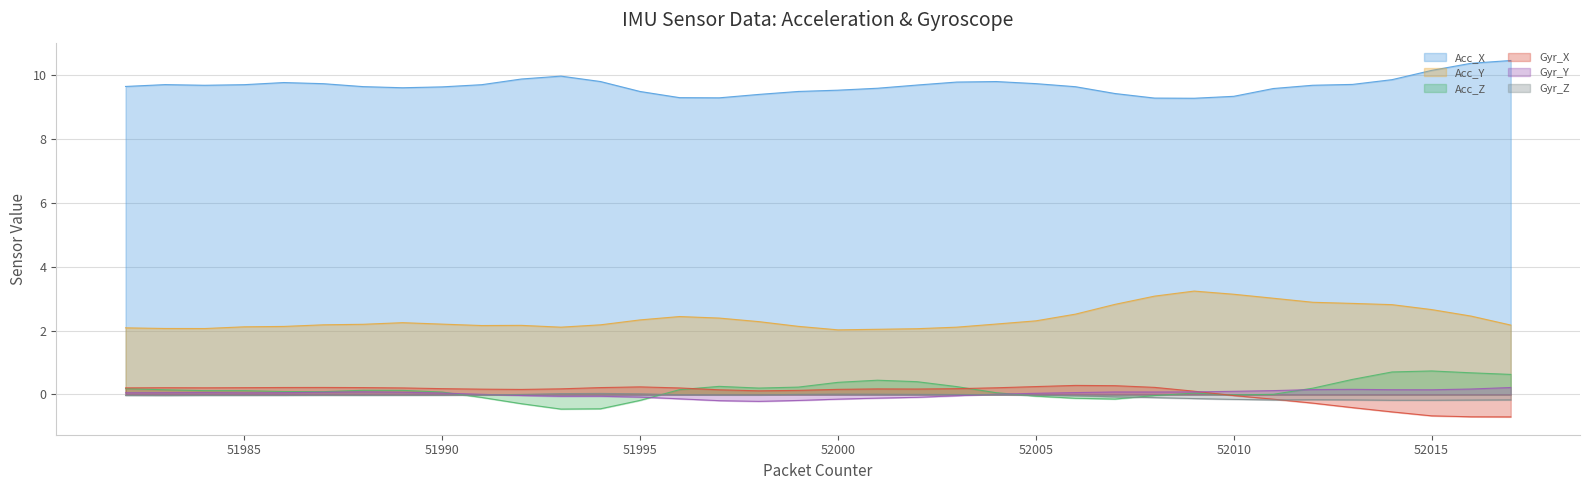

How many lines are shown in the chart?

6